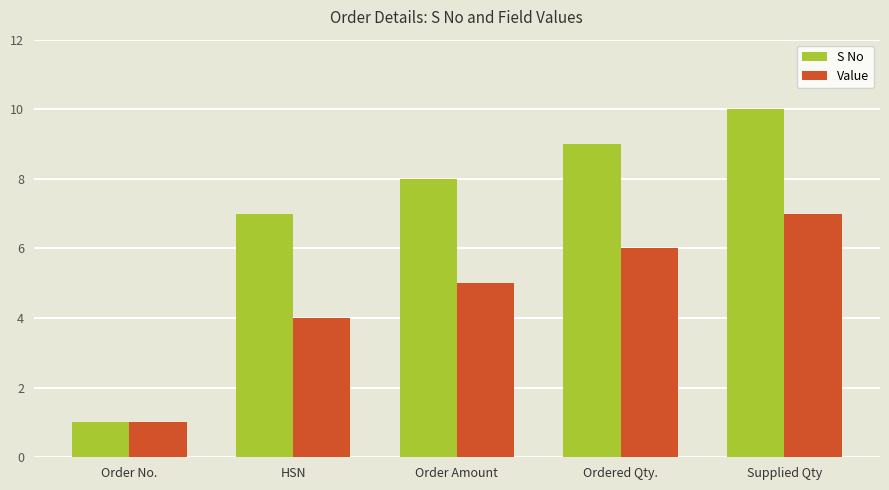

Reading right to left, extract all data points from this chart.

S No: 10	9	8	7	1
Value: 7	6	5	4	1